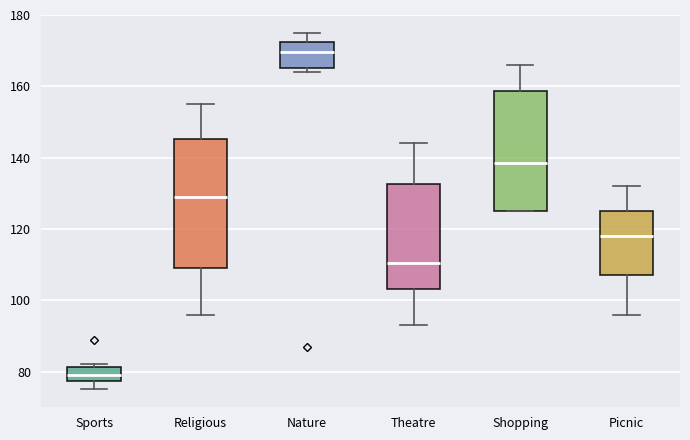

Reading left to right, read every box against the y-axis: the position of its median line, the range the box covers, and the ends of its whiskers. The values are not printed on the chart, so give them approximately, as read against the axis.

Sports: median 80, box 78 to 82, whiskers 76 to 82 (just above the box's upper edge)
Religious: median 130, box 110 to 146, whiskers 96 to 156
Nature: median 170, box 166 to 172, whiskers 164 to 176
Theatre: median 110, box 104 to 132, whiskers 94 to 144
Shopping: median 138, box 126 to 158, whiskers 126 to 166
Picnic: median 118, box 108 to 126, whiskers 96 to 132